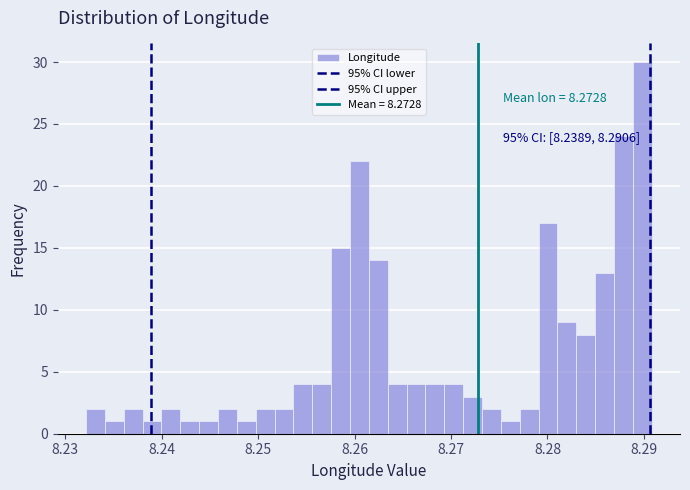

Around what value on the x-axis is the tallest bar? Give the approximate position of its centre, as read against the axis.

8.290